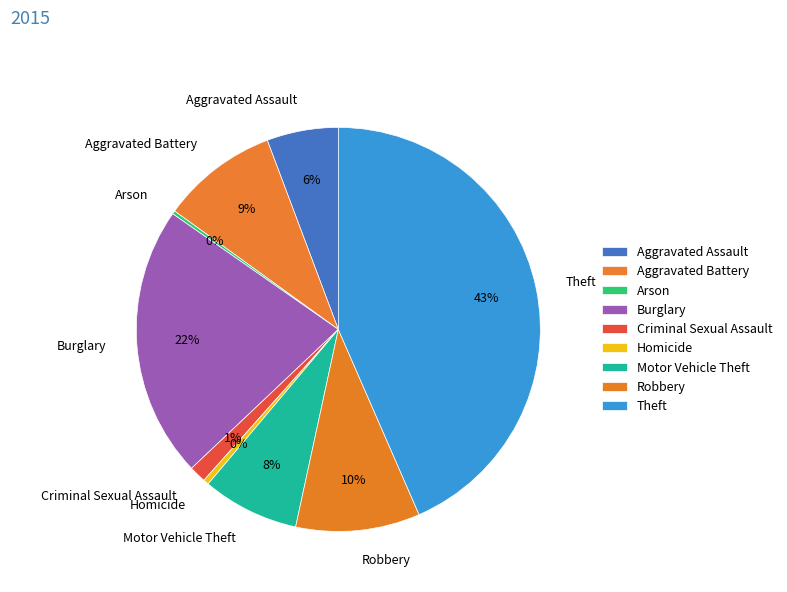

Which has a higher value, Robbery or Criminal Sexual Assault?

Robbery